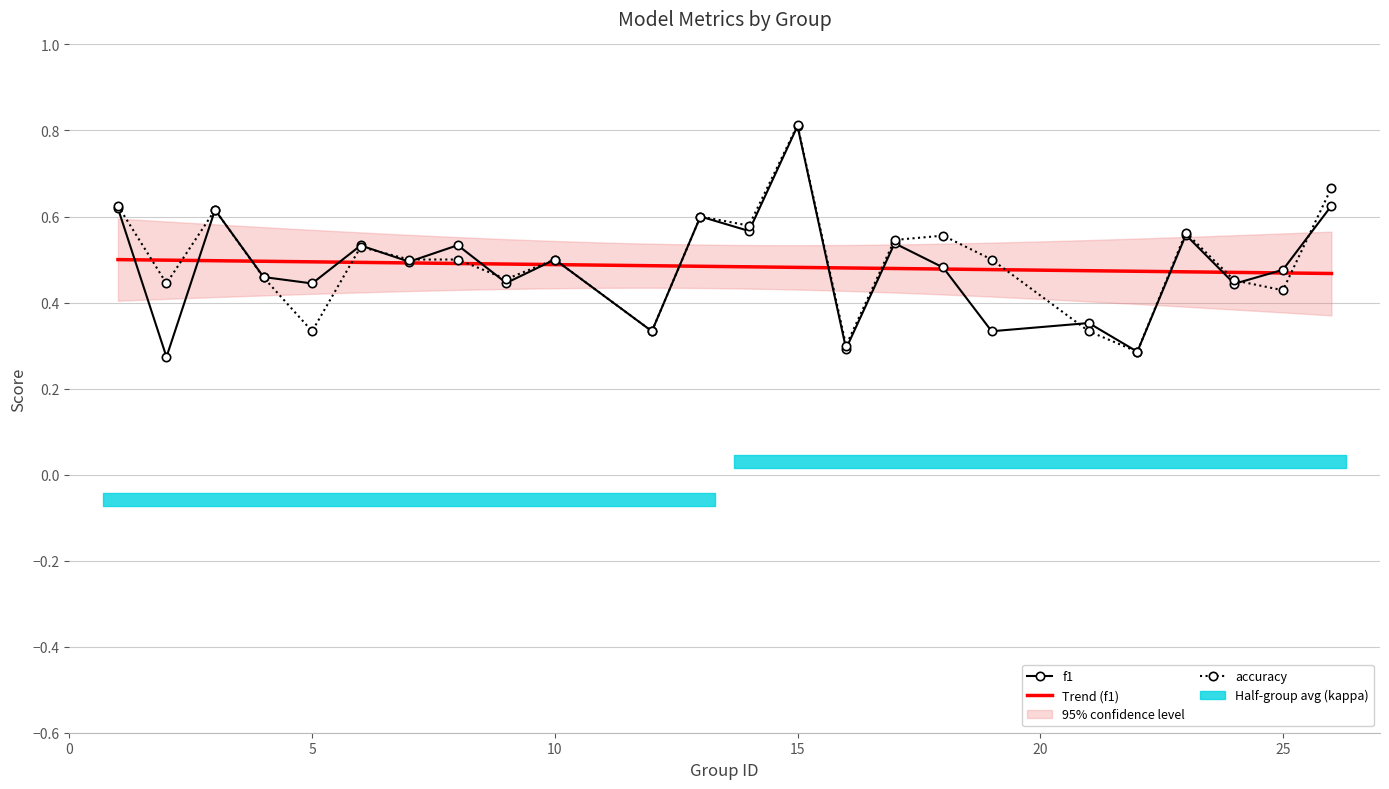

What is the difference between the accuracy values at 1 and 24?

0.2